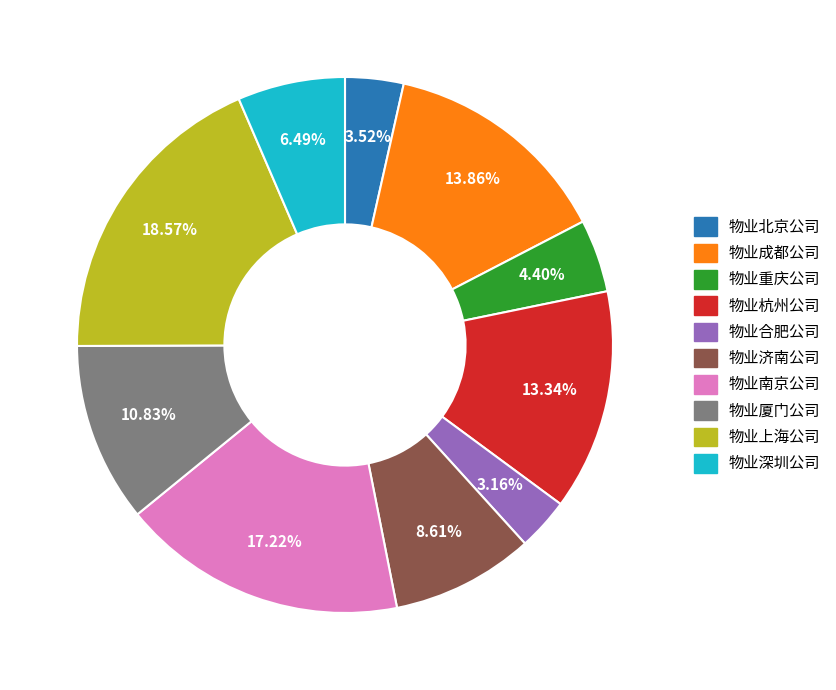

To the nearest percent, what portion does 物业厦门公司 represent?

11%